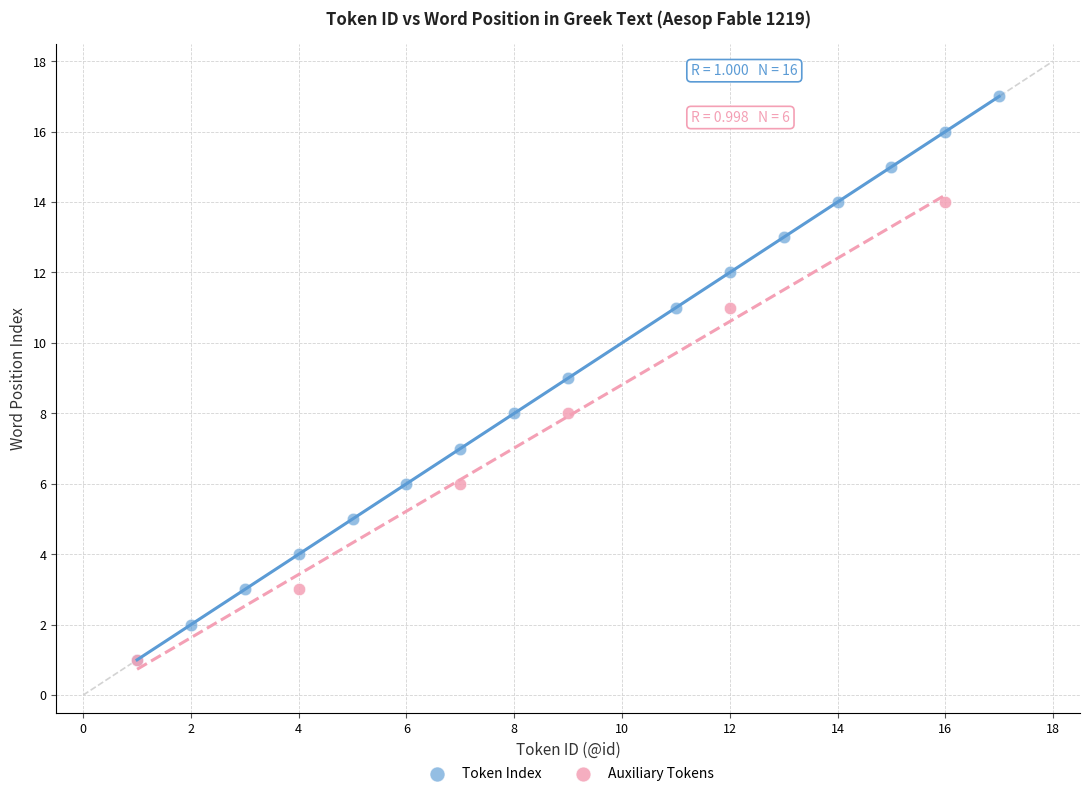

Which series has the widest spread of Y values?

Token Index